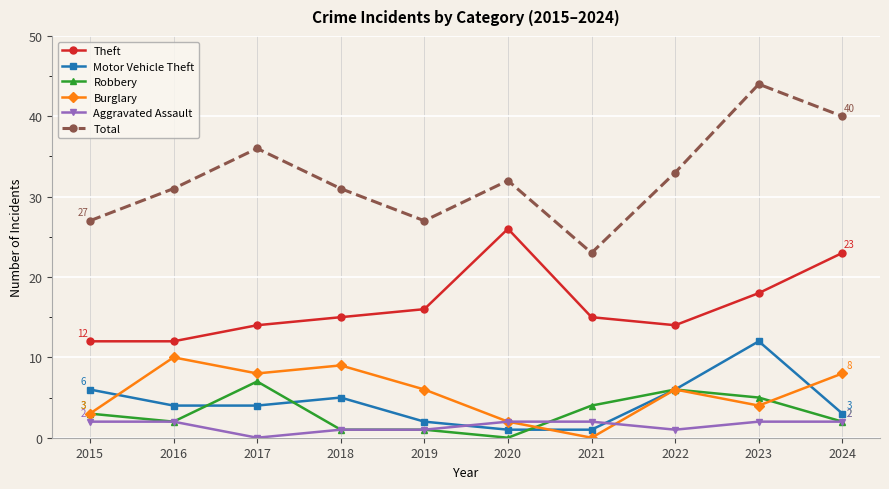

Count the number of data series in this chart.

6